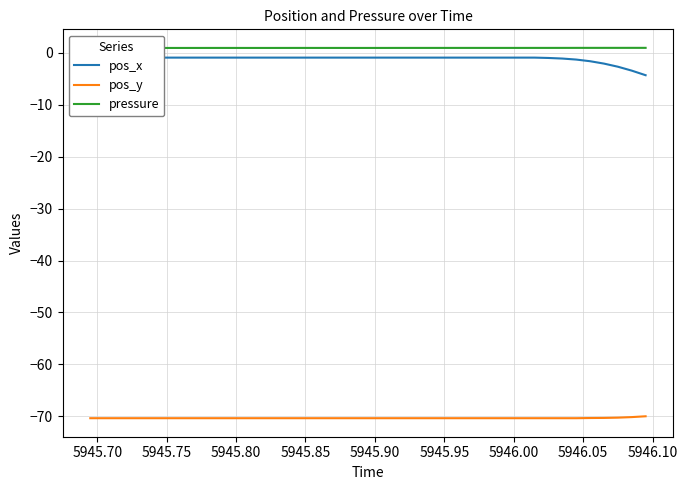

What is the highest value of the pos_y series?

-70.0